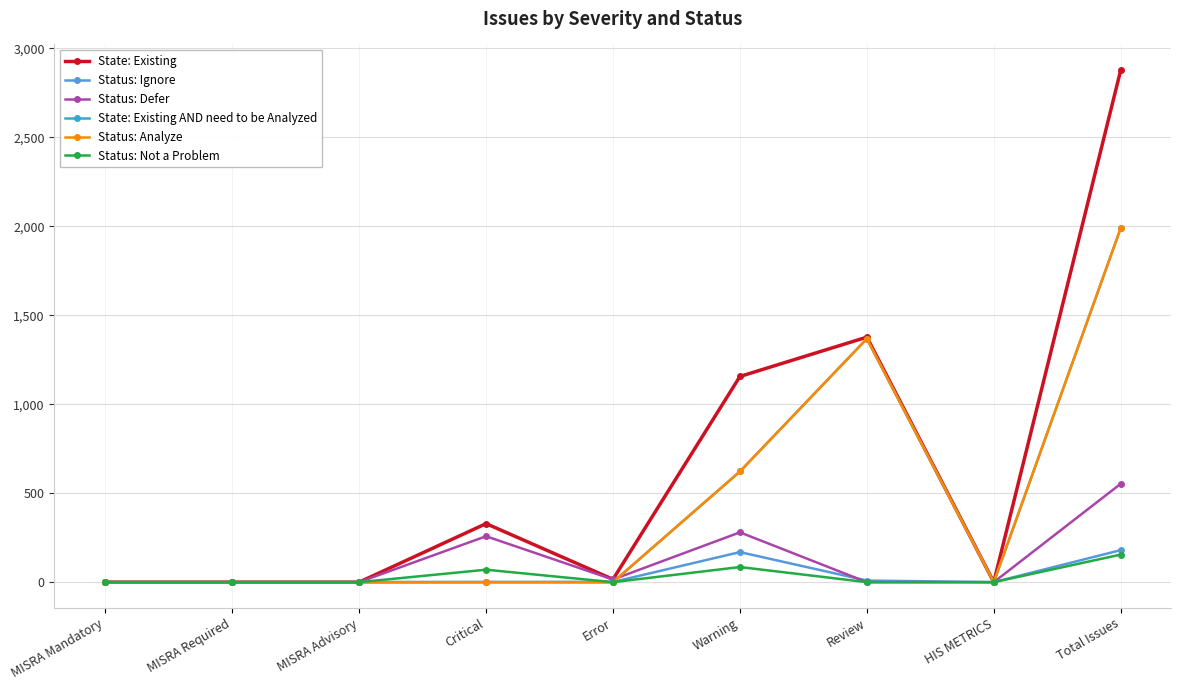

How many lines are shown in the chart?

6